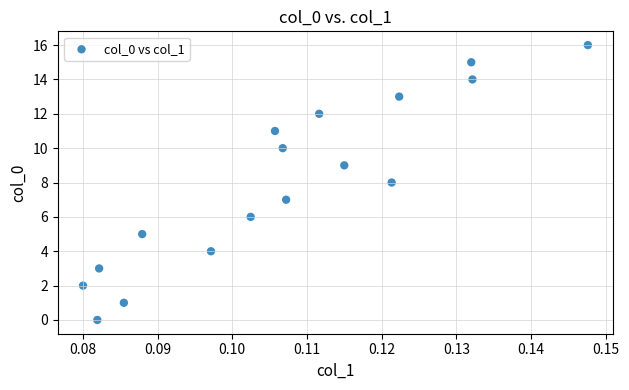

What is the range of Y values (max minus min)?

16